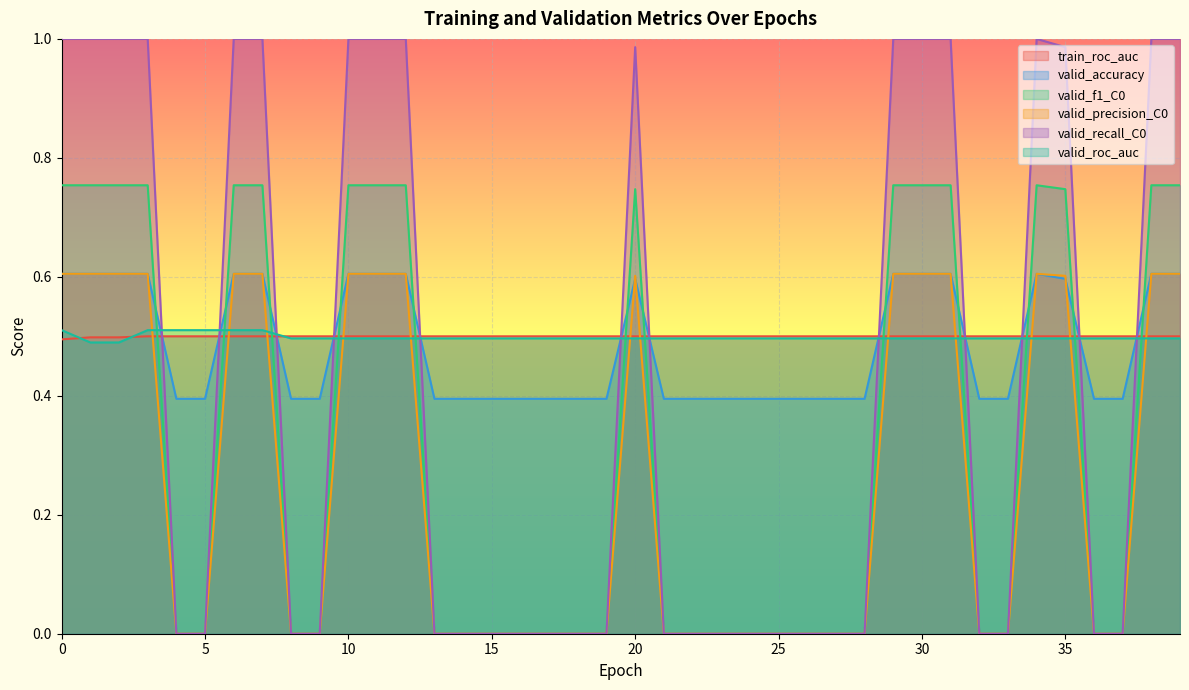

Which series has the largest range (max minus min)?

valid_recall_C0